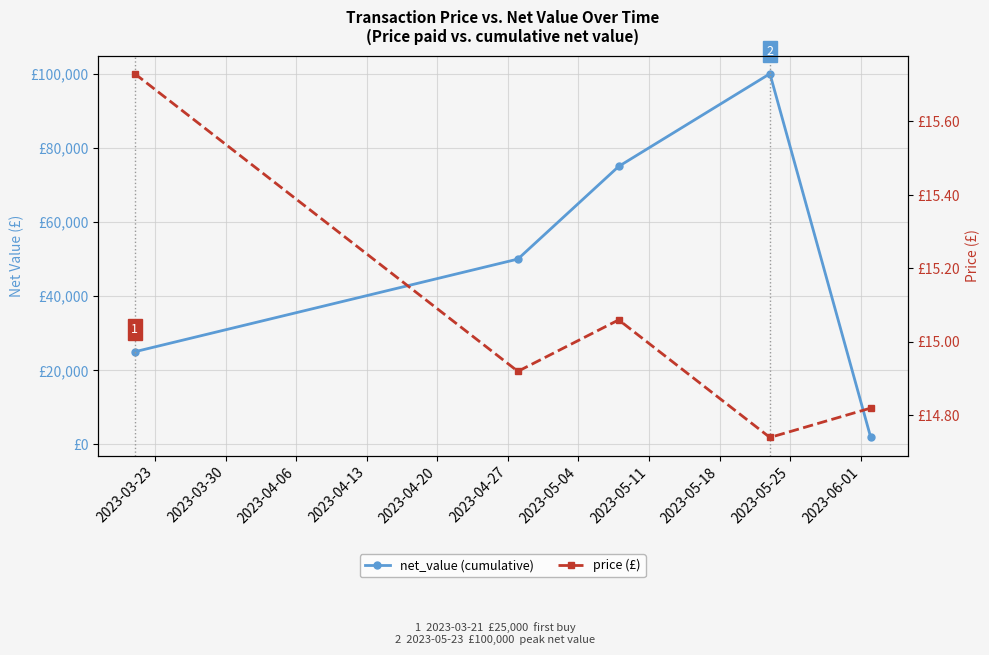

Which series has the largest range (max minus min)?

net_value (cumulative)